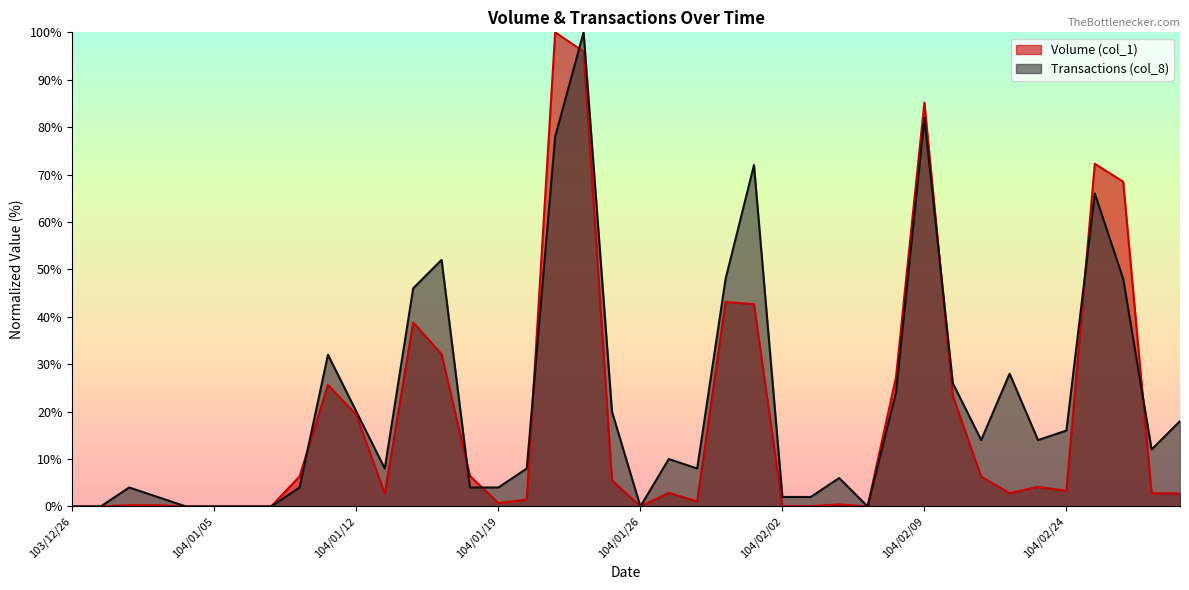

What is the difference between the maximum and minimum values in the Volume (col_1) series?

100.0